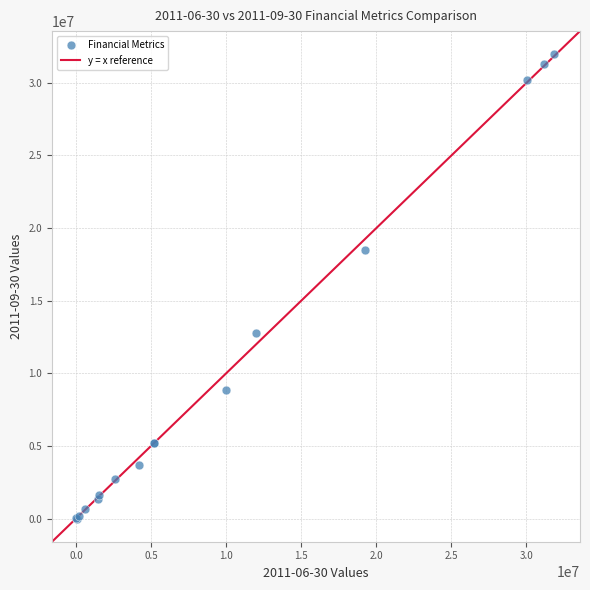

What Y value in the scatter plot is closest to 15983500?

18501000